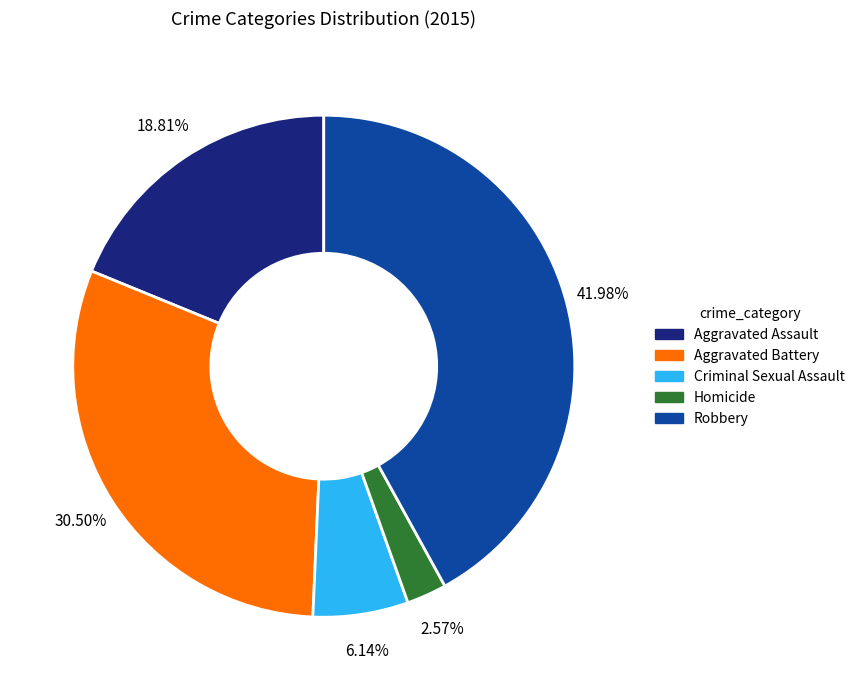

Which category has the smallest portion of the pie?

Homicide